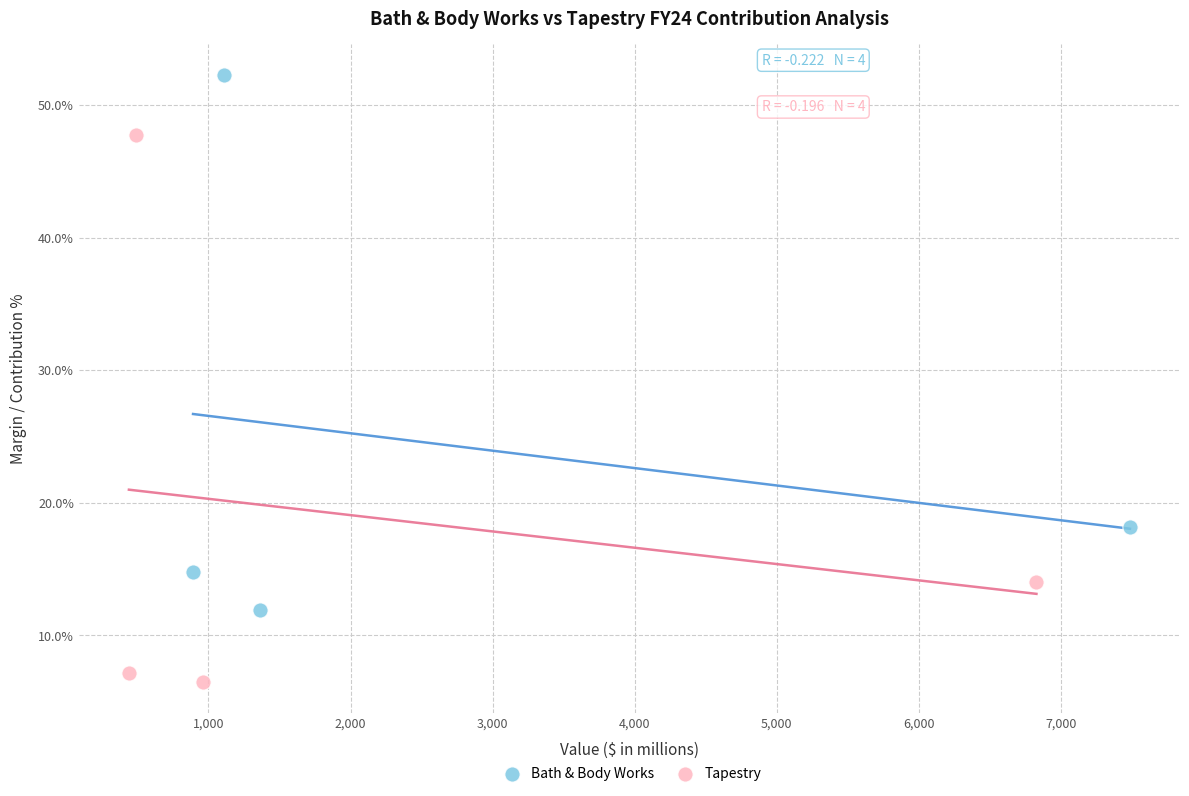

What are all the series names shown in the legend?

Bath & Body Works, Tapestry